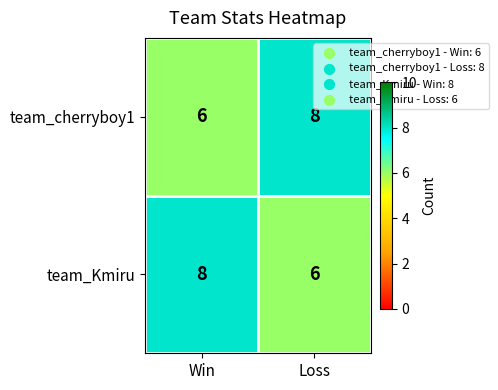

Rank the series at Loss from highest to lowest value.

team_cherryboy1, team_Kmiru